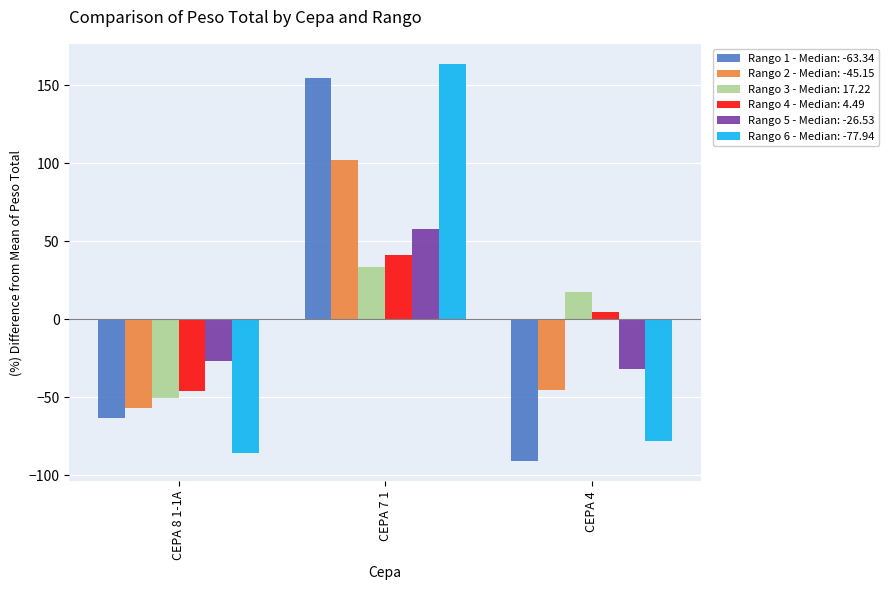

How many groups of bars are there?

3